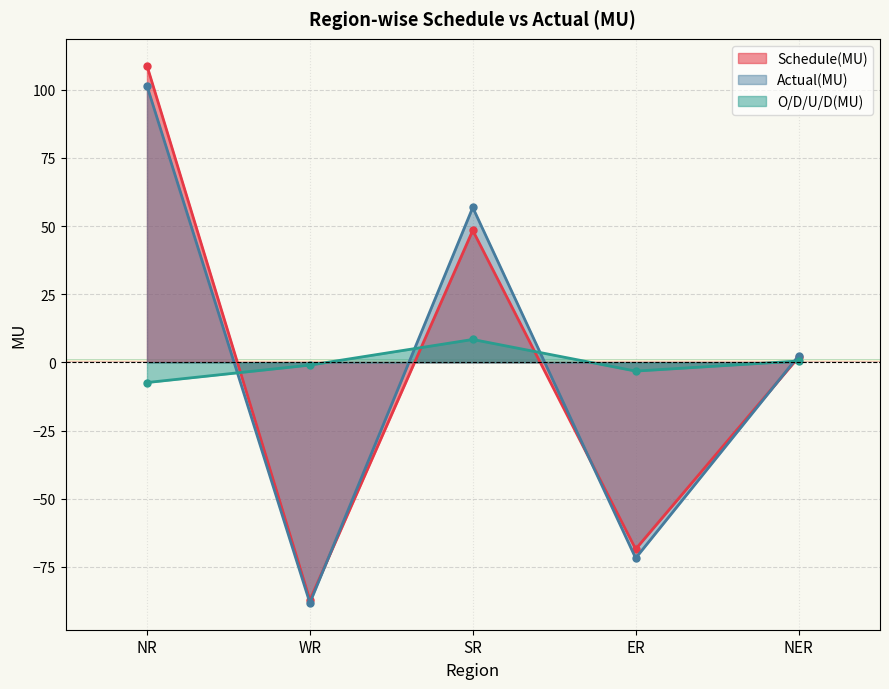

The value of Schedule(MU) at SR is 48.4. True or false?

True